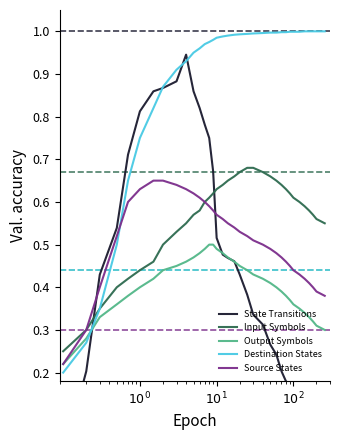

List the series in order of their peak value, highest first.

Destination States, State Transitions, Input Symbols, Source States, Output Symbols